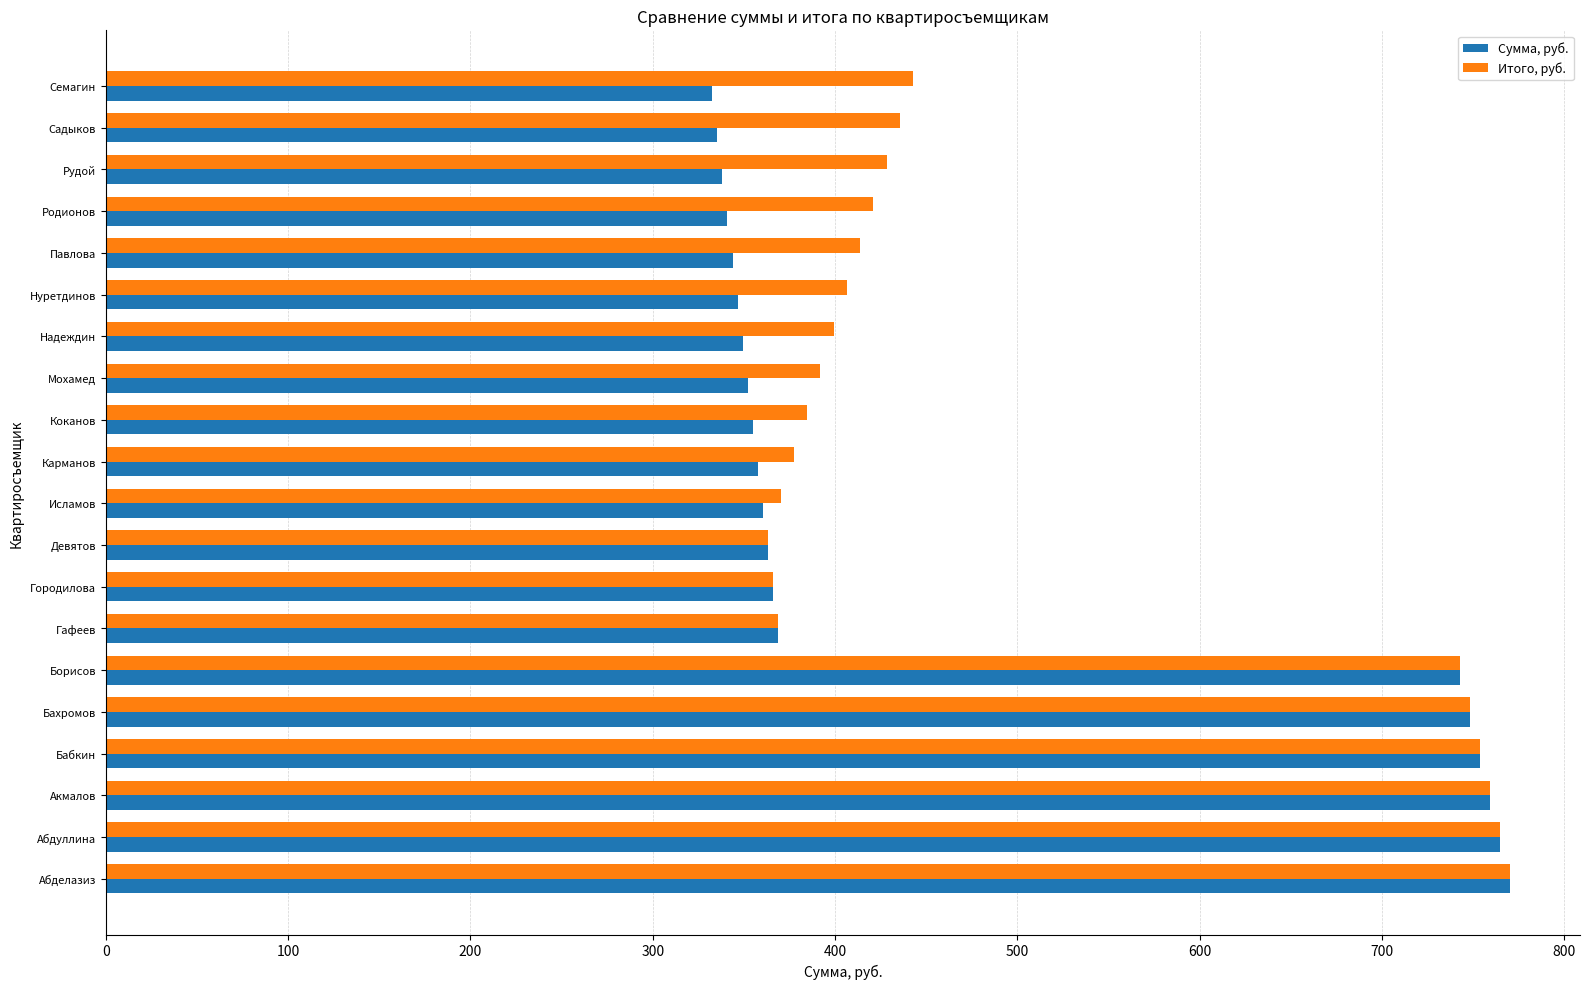

What are all the series names shown in the legend?

Сумма, руб., Итого, руб.